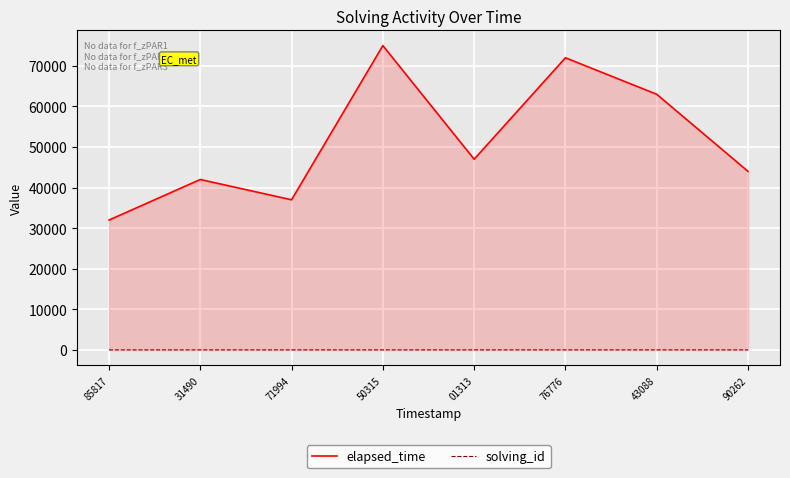

Which series has the widest spread of values?

elapsed_time